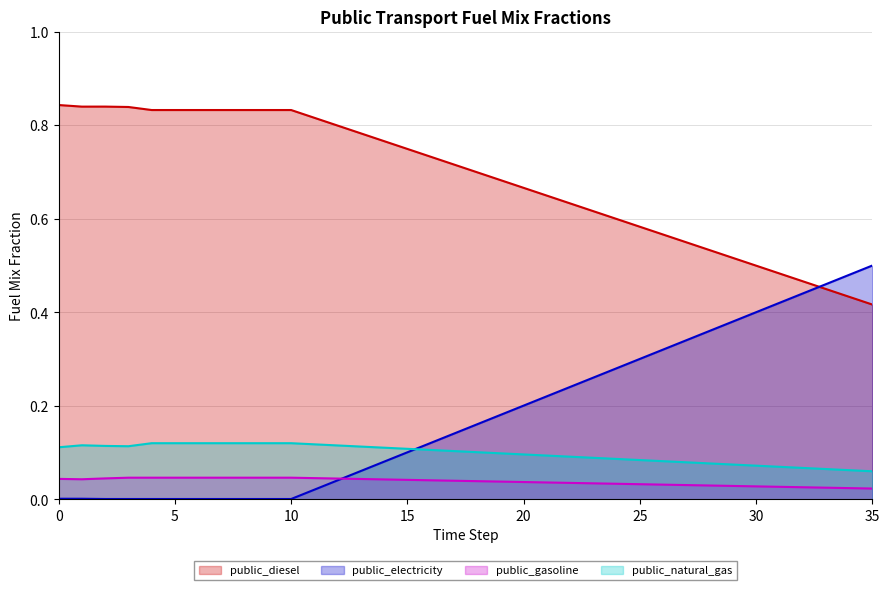

How many times do frac_trns_fuelmix_public_electricity and frac_trns_fuelmix_public_diesel cross each other?

1